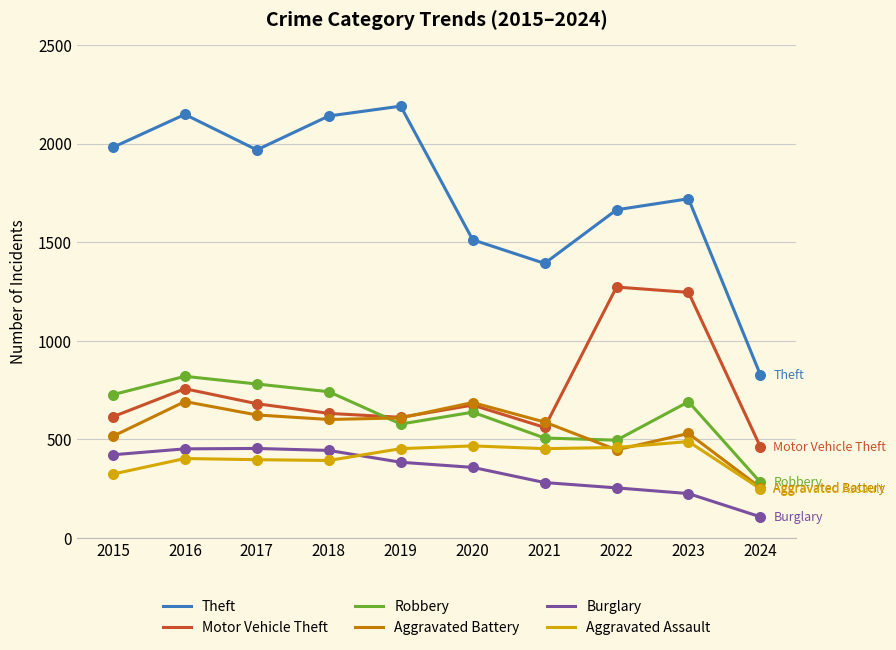

Which series has the widest spread of values?

Theft